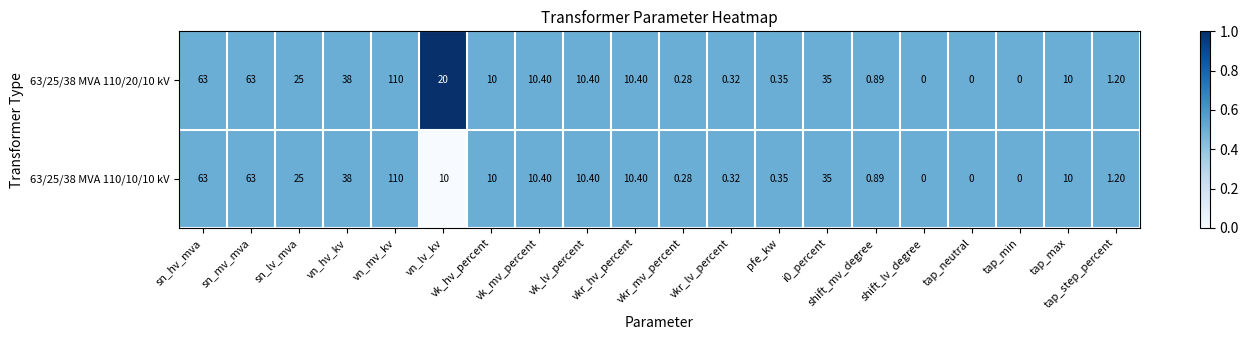

Is the value of 63/25/38 MVA 110/20/10 kV at shift_mv_degree greater than the value of 63/25/38 MVA 110/10/10 kV at tap_step_percent?

No